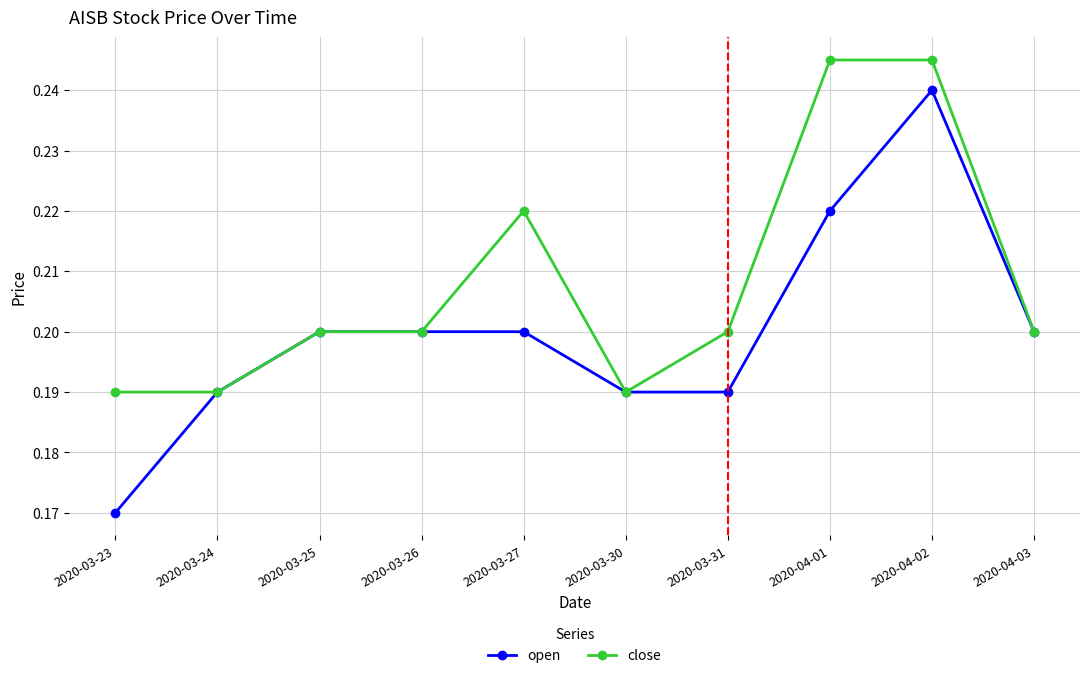

True or false: open has a value of 0.2 at 2020-04-02.

True